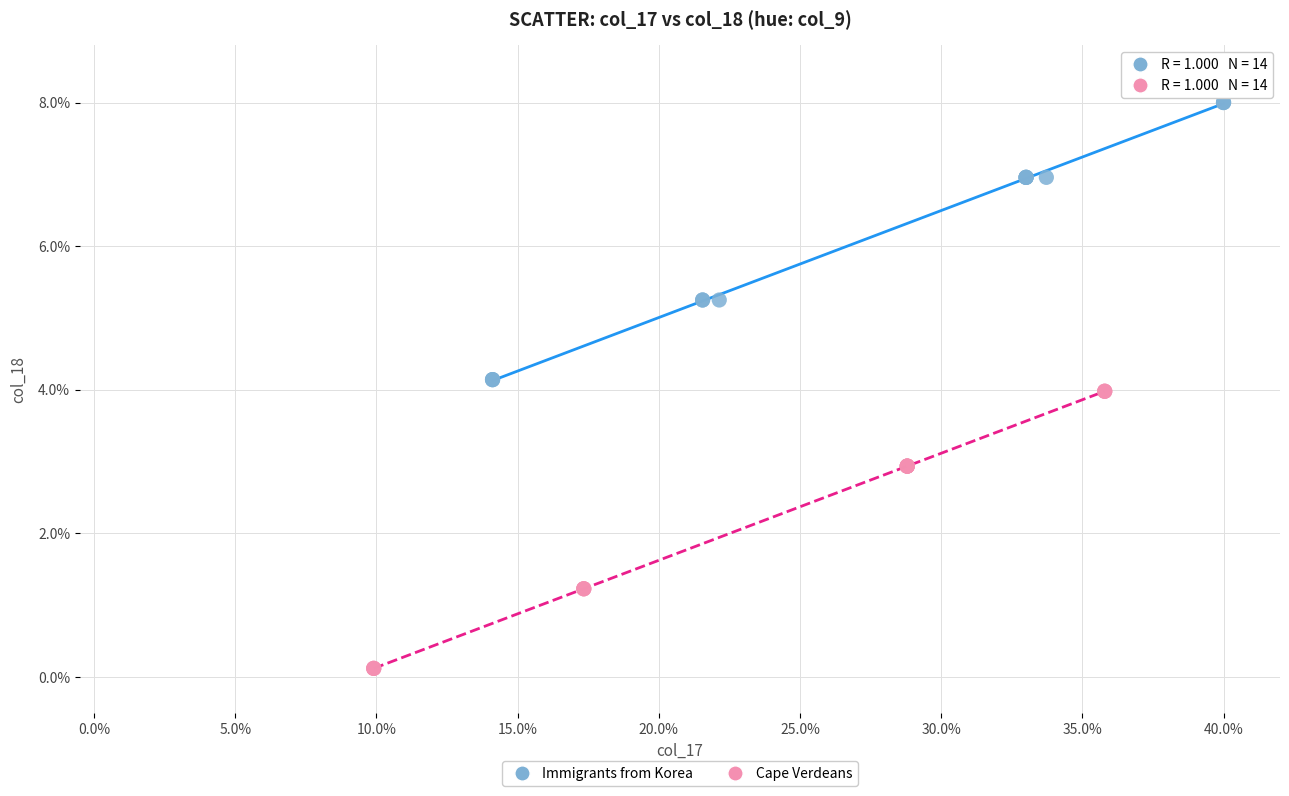

Which series contains the highest Y value?

Immigrants from Korea